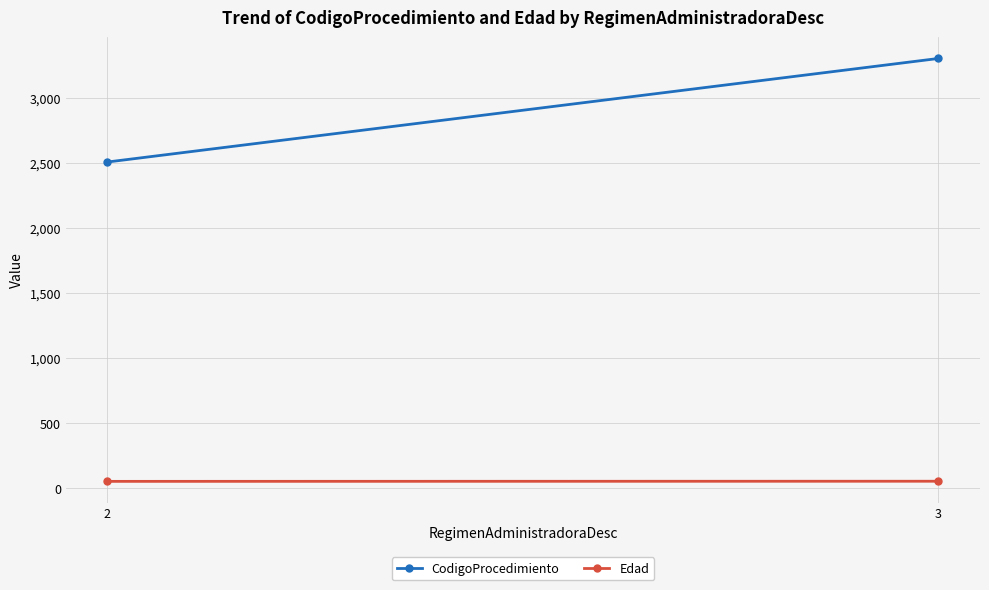

Reading left to right, what are all the values shown in this chart?

CodigoProcedimiento: 2=2506	3=3302
Edad: 2=51	3=52